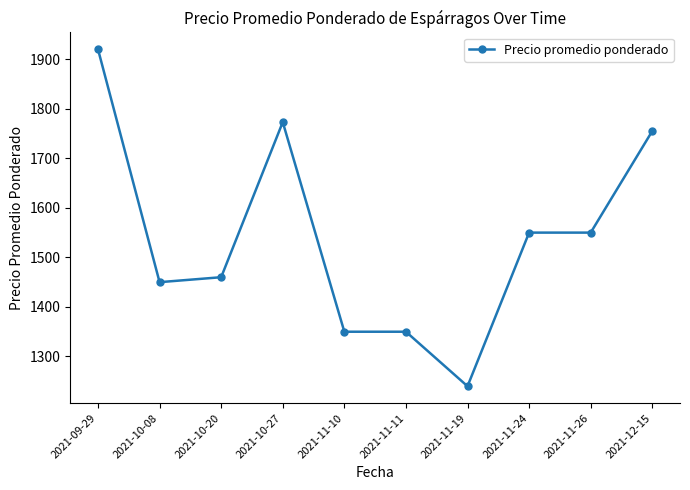

Reading left to right, what are all the values shown in this chart?

1920	1450	1460	1773	1350	1350	1240	1550	1550	1755